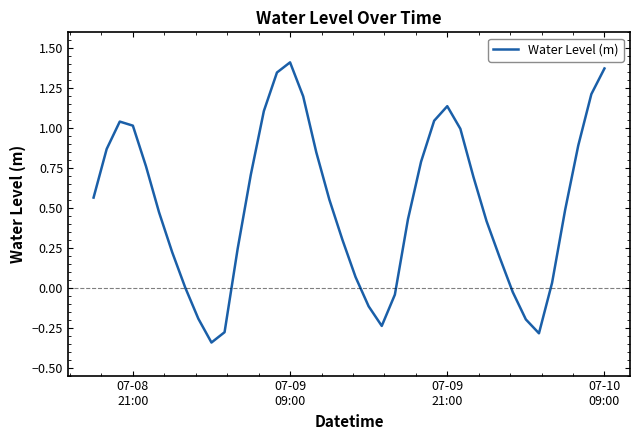

What is the difference between the maximum and minimum values?

1.8